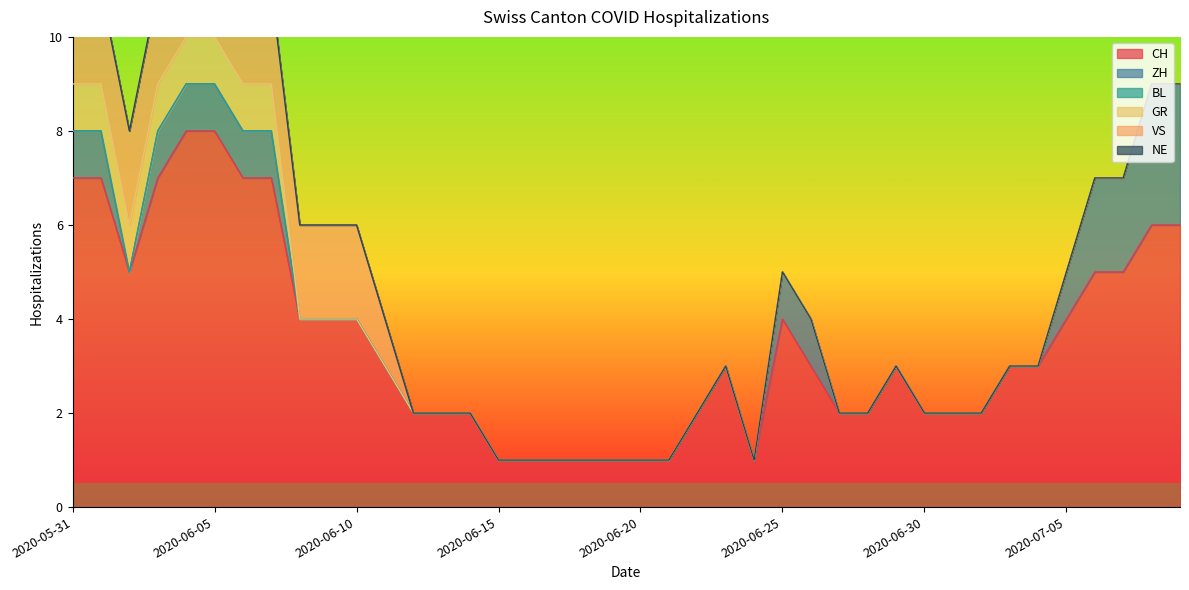

Reading left to right, extract all data points from this chart.

CH: 7	7	5	7	8	8	7	7	4	4	4	3	2	2	2	1	1	1	1	1	1	1	2	3	1	4	3	2	2	3	2	2	2	3	3	4	5	5	6	6
ZH: 1	1	0	1	1	1	1	1	0	0	0	0	0	0	0	0	0	0	0	0	0	0	0	0	0	1	1	0	0	0	0	0	0	0	0	1	2	2	3	3
BL: 0	0	0	0	0	0	0	0	0	0	0	0	0	0	0	0	0	0	0	0	0	0	0	0	0	0	0	0	0	0	0	0	0	0	0	0	0	0	0	0
GR: 1	1	1	1	1	1	1	1	0	0	0	0	0	0	0	0	0	0	0	0	0	0	0	0	0	0	0	0	0	0	0	0	0	0	0	0	0	0	0	0
VS: 2	2	2	2	2	2	2	2	2	2	2	1	0	0	0	0	0	0	0	0	0	0	0	0	0	0	0	0	0	0	0	0	0	0	0	0	0	0	0	0
NE: 0	0	0	0	0	0	0	0	0	0	0	0	0	0	0	0	0	0	0	0	0	0	0	0	0	0	0	0	0	0	0	0	0	0	0	0	0	0	0	0